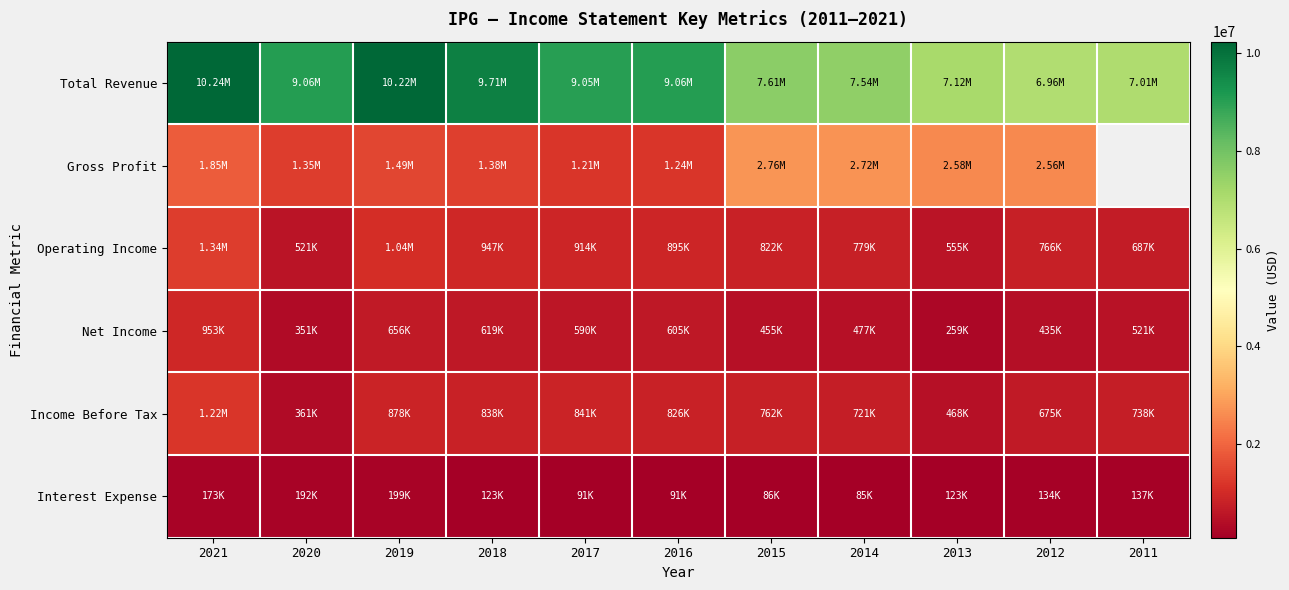

Which series changed the most between 2013 and 2011?

Income Before Tax